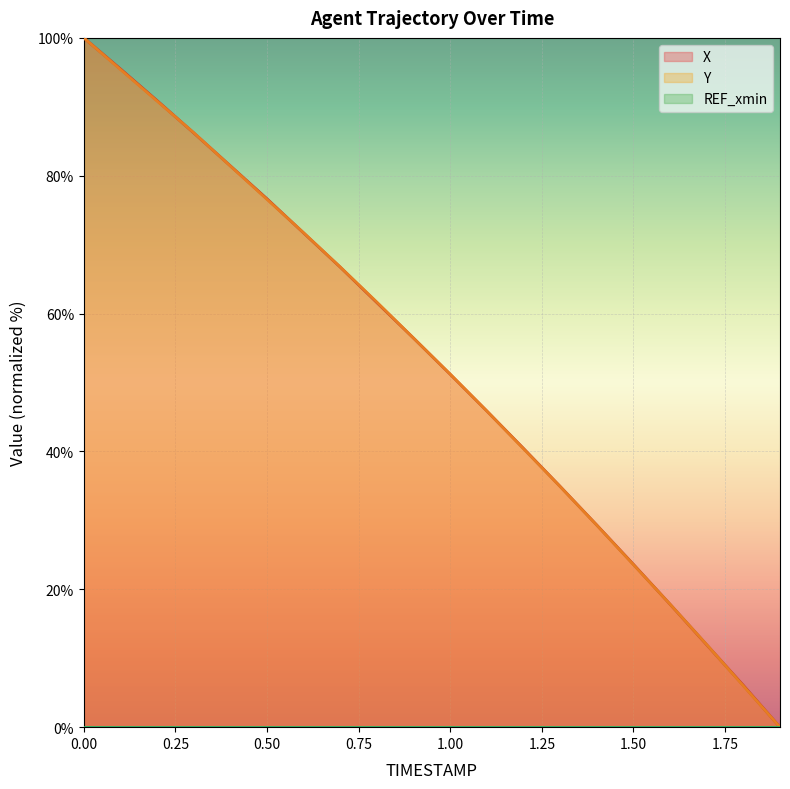

At which label does X reach its minimum?

1.9